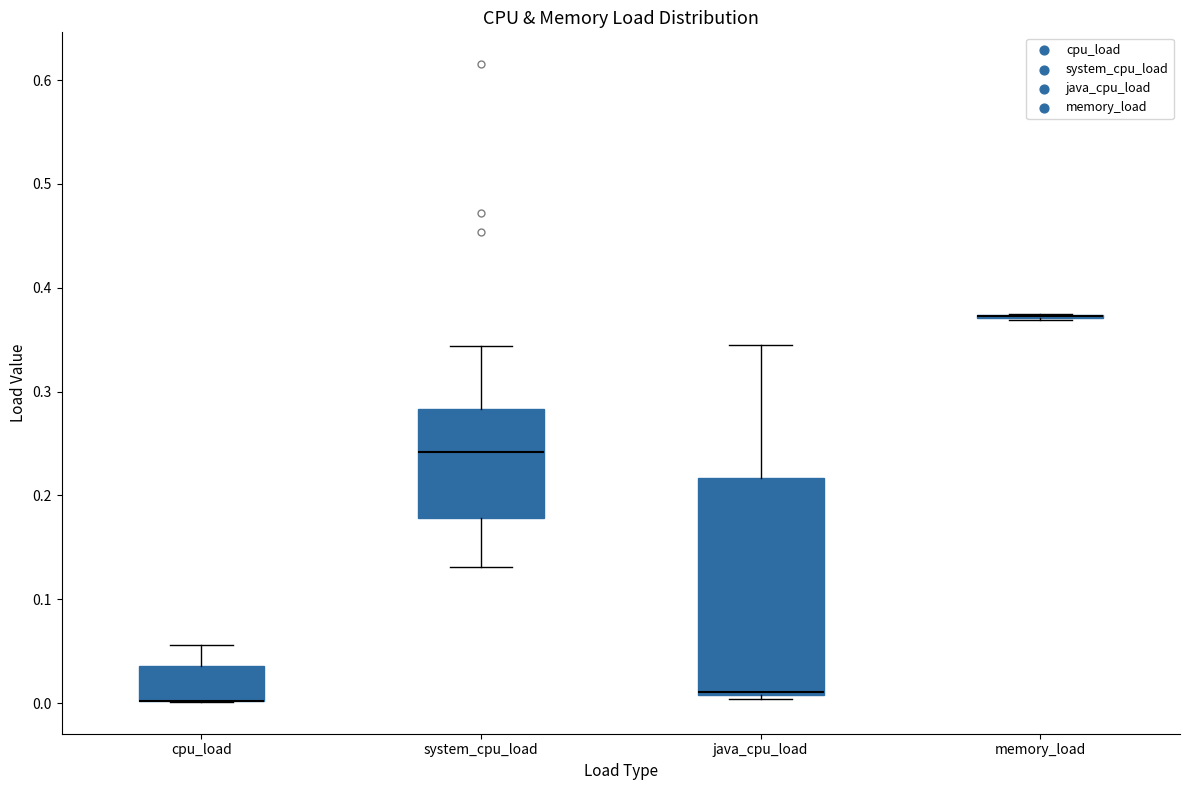

Where does the median line of the box for system_cpu_load sit on the y-axis? The values are not printed on the chart, so give them approximately, as read against the axis.

0.24